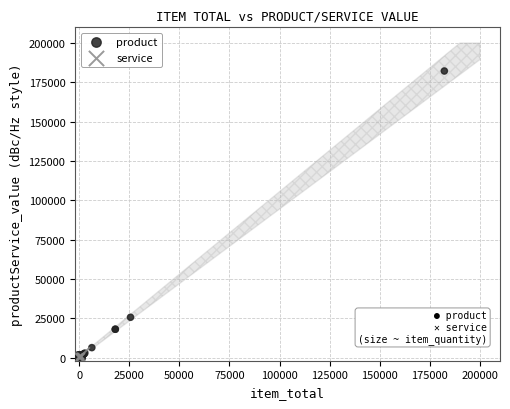

Which series has the largest Y range (max minus min)?

product